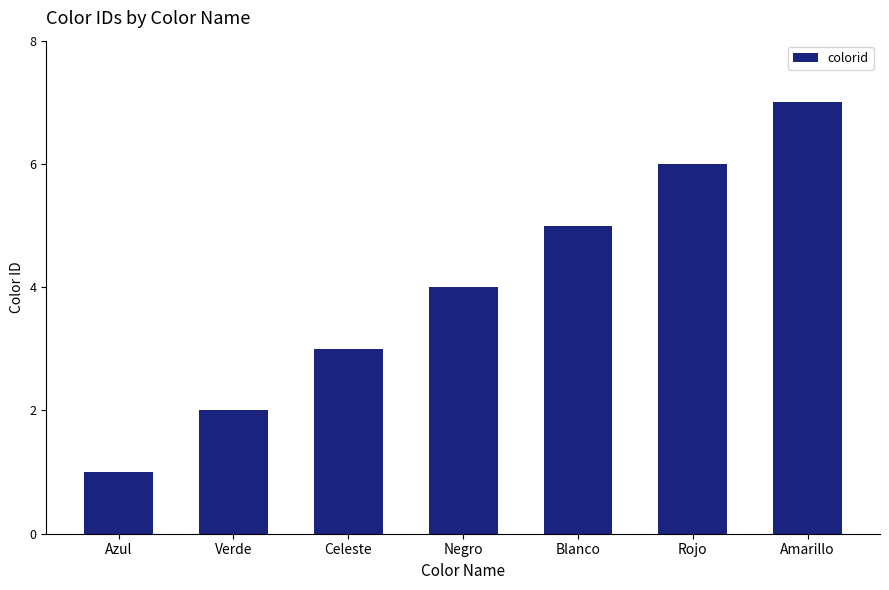

Does the chart contain any negative values?

No